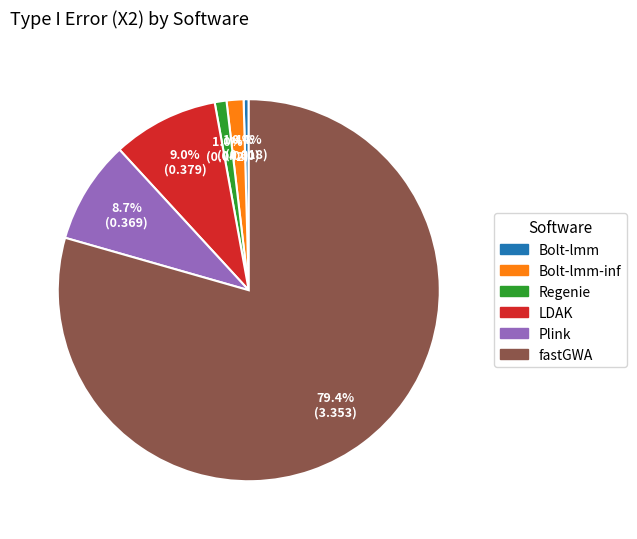

The fastGWA slice represents 79% of the pie. True or false?

True